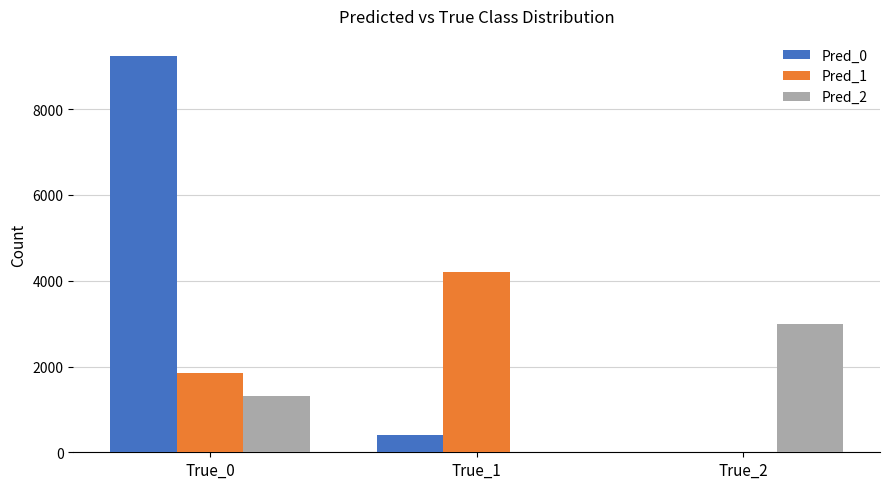

At which category is the sum across all series the highest?

True_0